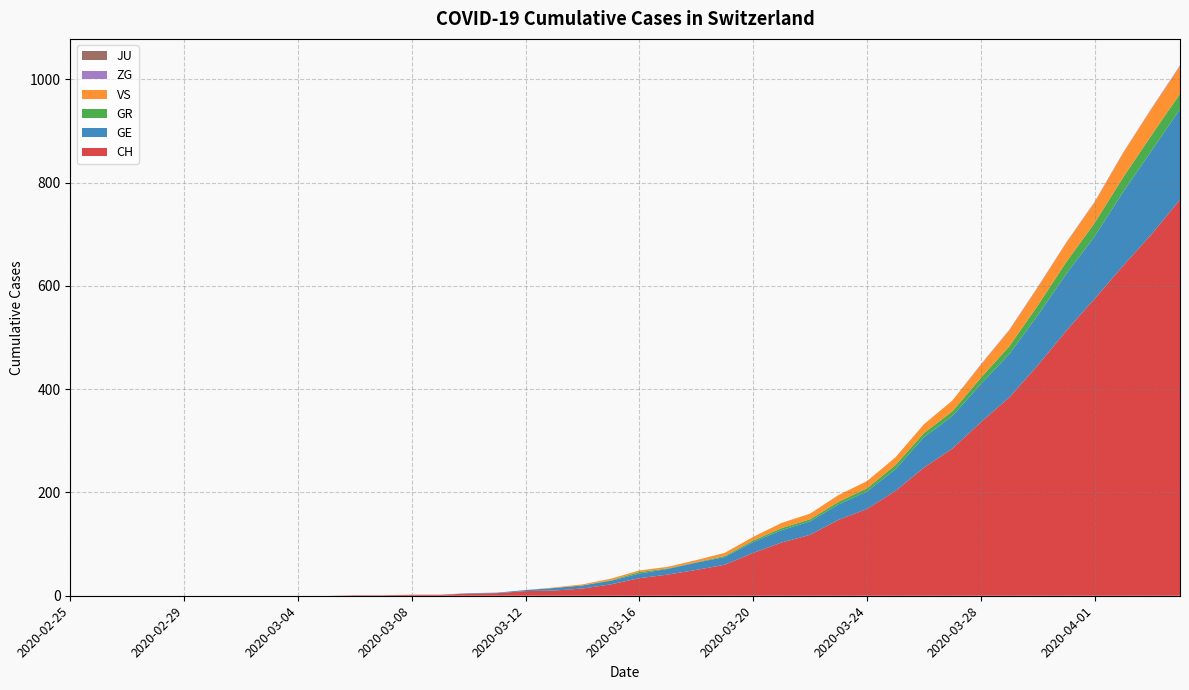

Reading right to left, list all the values displayed in this chart.

CH: 767	700	639	575	513	446	384	336	285	248	203	168	147	118	103	83	60	50	41	34	22	14	10	9	5	4	2	2	1	1	0	0	0	0	0	0	0	0	0	0
GE: 175	162	143	121	110	97	84	74	63	59	42	34	30	26	24	21	15	14	11	9	7	6	5	2	1	1	0	0	0	0	0	0	0	0	0	0	0	0	0	0
GR: 30	30	28	26	23	19	15	12	9	8	8	6	5	4	4	3	2	1	1	3	1	0	0	0	0	0	0	0	0	0	0	0	0	0	0	0	0	0	0	0
VS: 53	51	47	40	37	35	31	25	21	17	15	14	13	11	10	7	6	4	3	3	3	2	1	0	0	0	0	0	0	0	0	0	0	0	0	0	0	0	0	0
ZG: 2	1	1	1	1	1	1	1	0	0	0	0	0	0	0	0	0	0	0	0	0	0	0	0	0	0	0	0	0	0	0	0	0	0	0	0	0	0	0	0
JU: 0	0	0	0	0	0	0	0	0	0	0	0	0	0	0	0	0	0	0	0	0	0	0	0	0	0	0	0	0	0	0	0	0	0	0	0	0	0	0	0